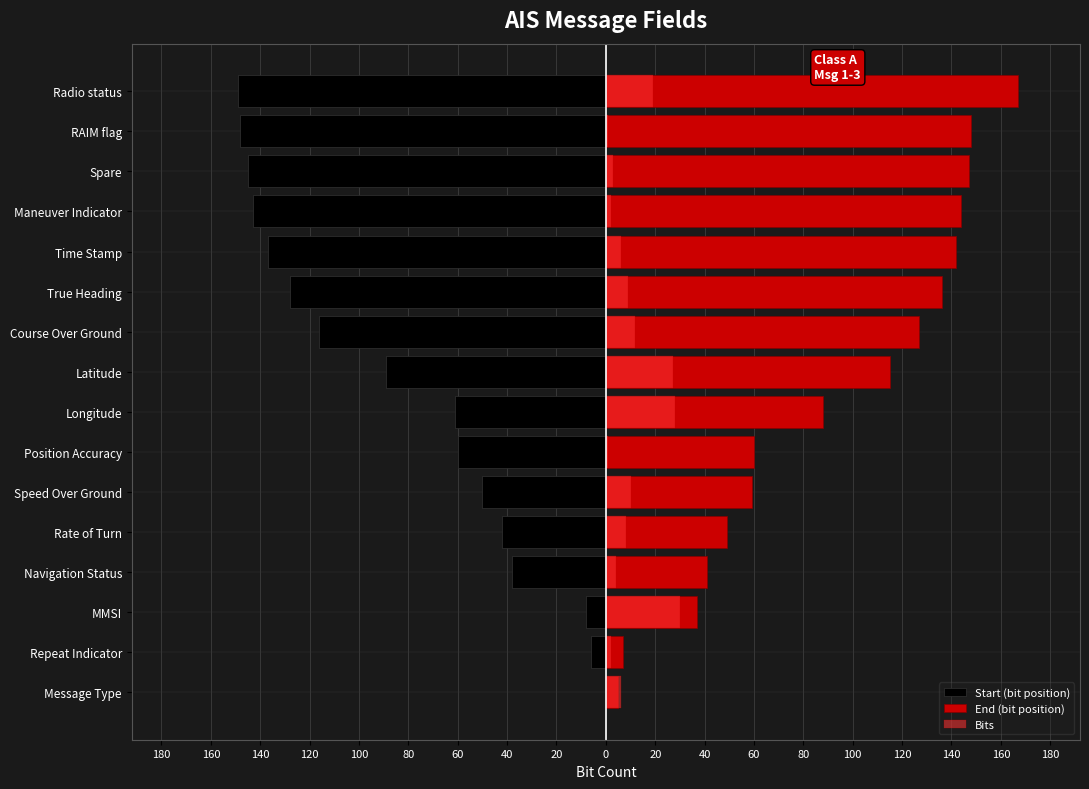

How many bars are there in total?

48